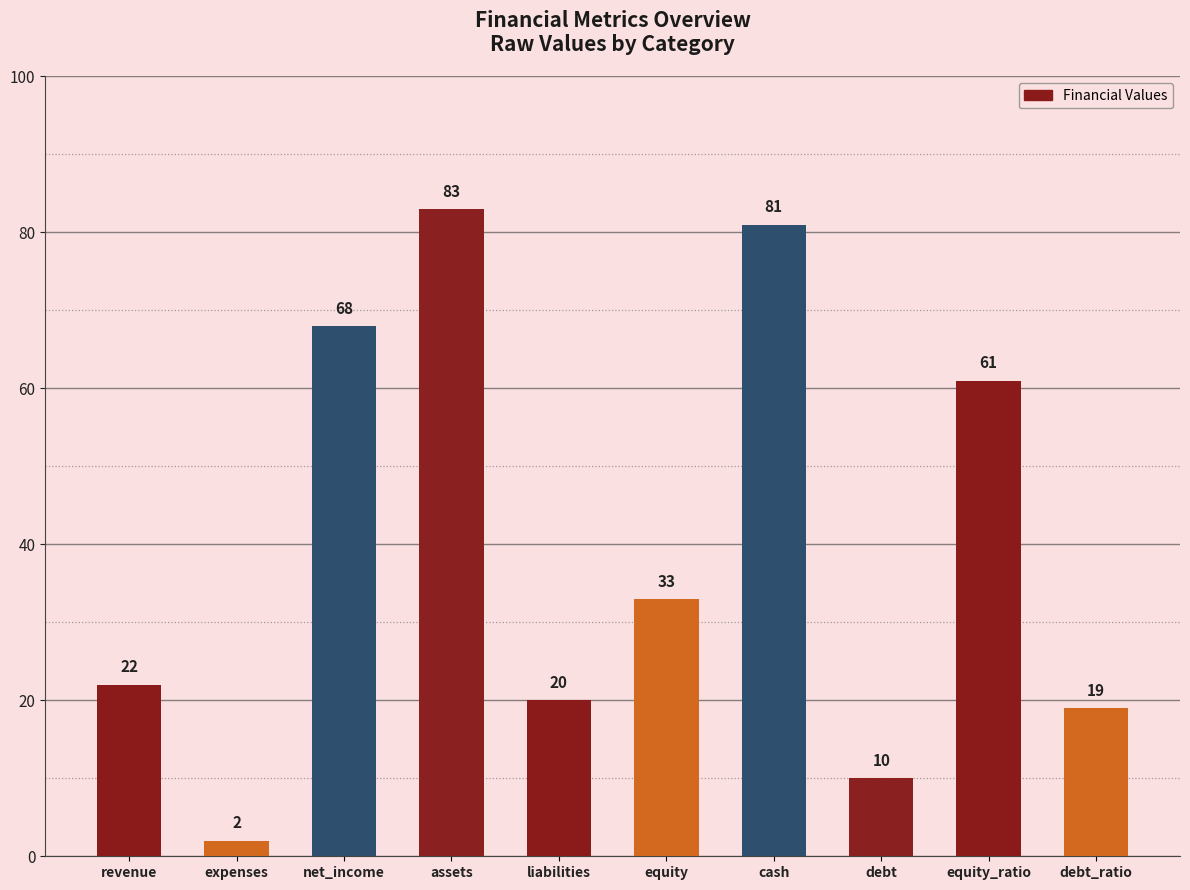

Which category has the lowest value across all series?

expenses